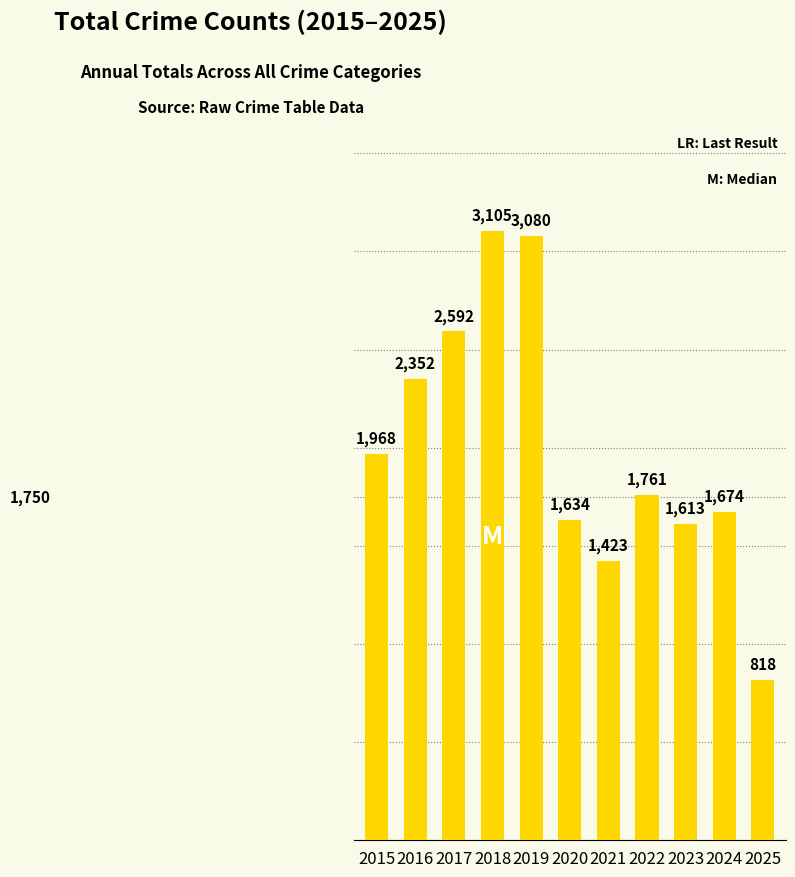

The value at 2023 is 399. True or false?

False